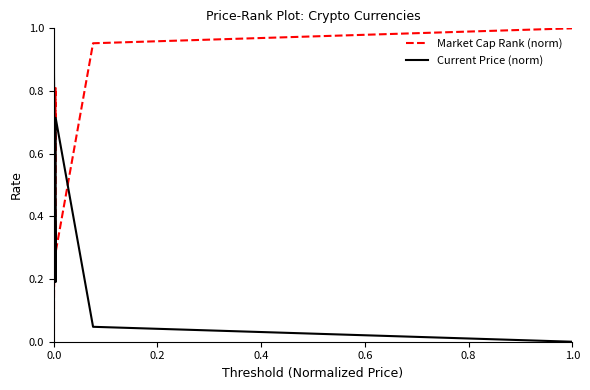

How many intersections are there between Market Cap Rank (norm) and Current Price (norm)?

4